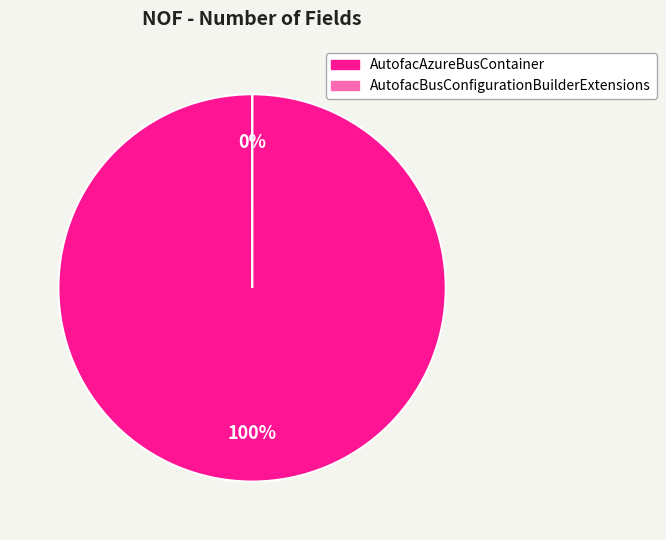

To the nearest percent, what is the average slice percentage?

50%